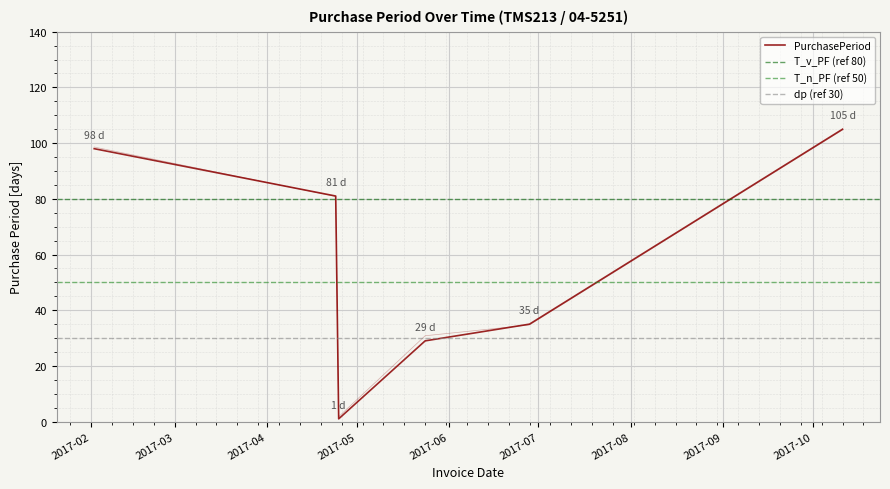

List the labels in order of value, largest first.

2017-10-11, 2017-02-02, 2017-04-24, 2017-06-28, 2017-05-24, 2017-04-25